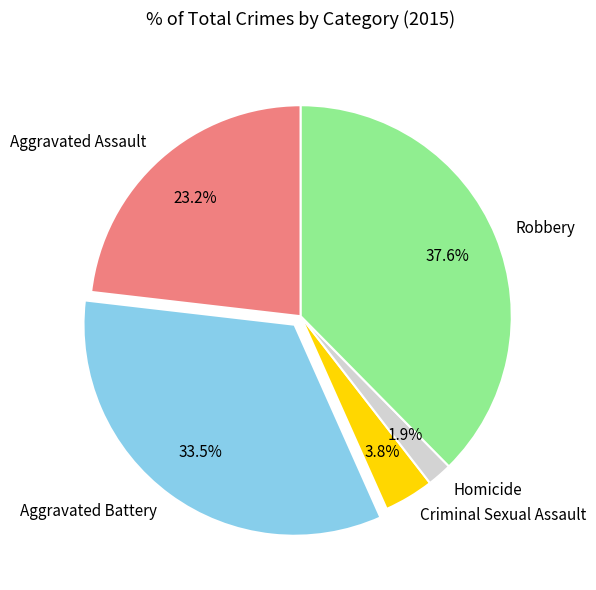

How many segments does this pie chart have?

5